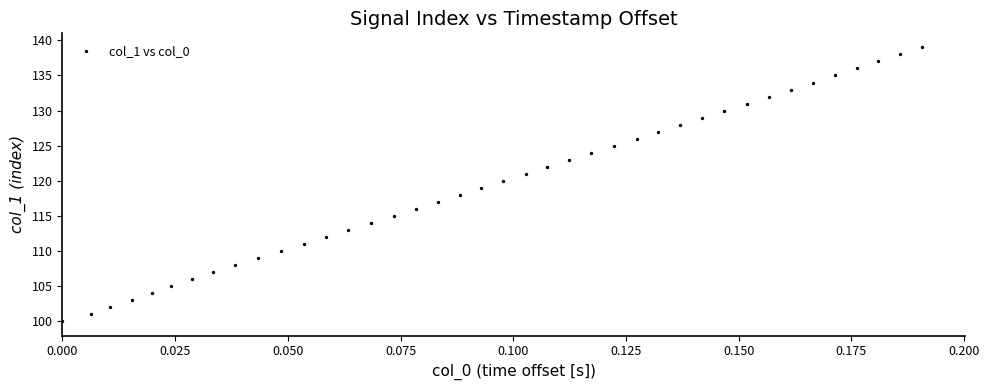

What is the range of Y values (max minus min)?

39